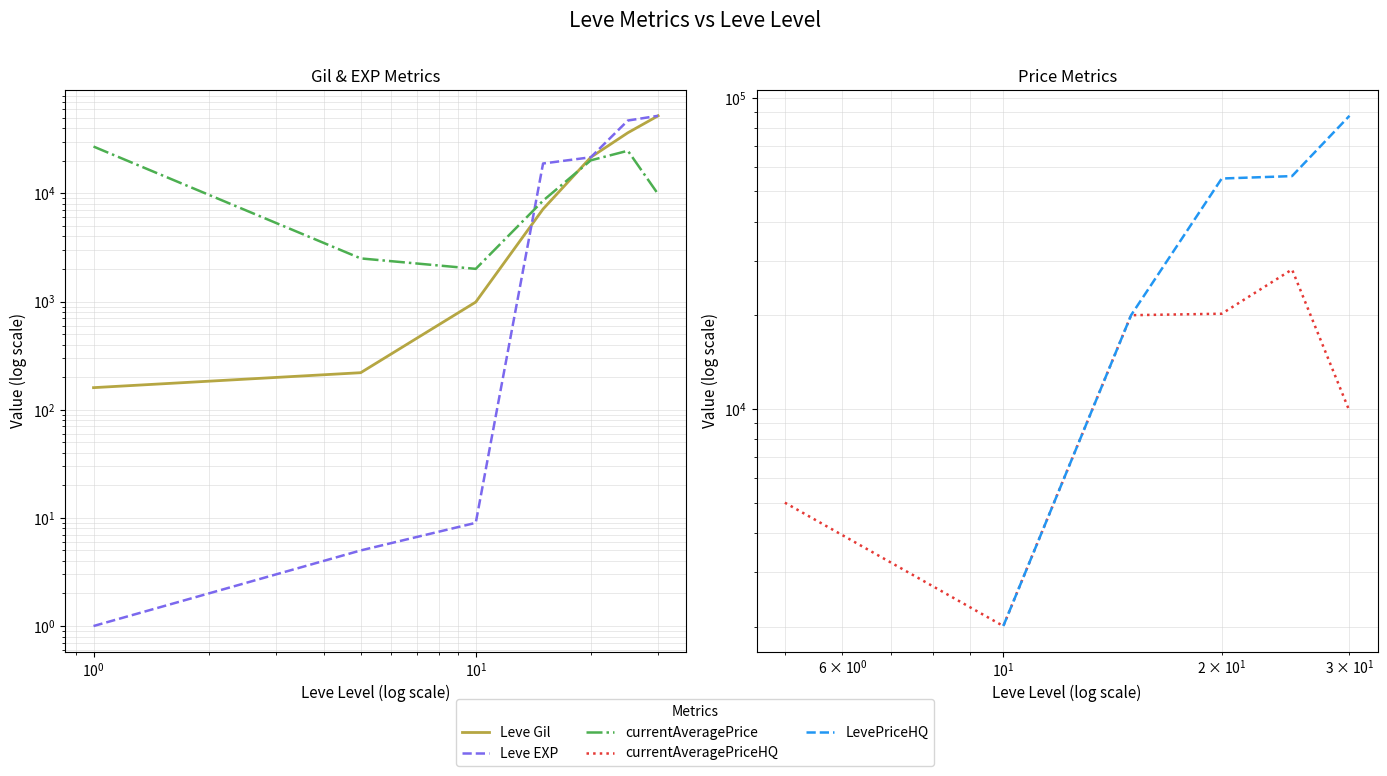

Which series ends up on top after the final intersection of Leve Gil and currentAveragePriceHQ?

Leve Gil